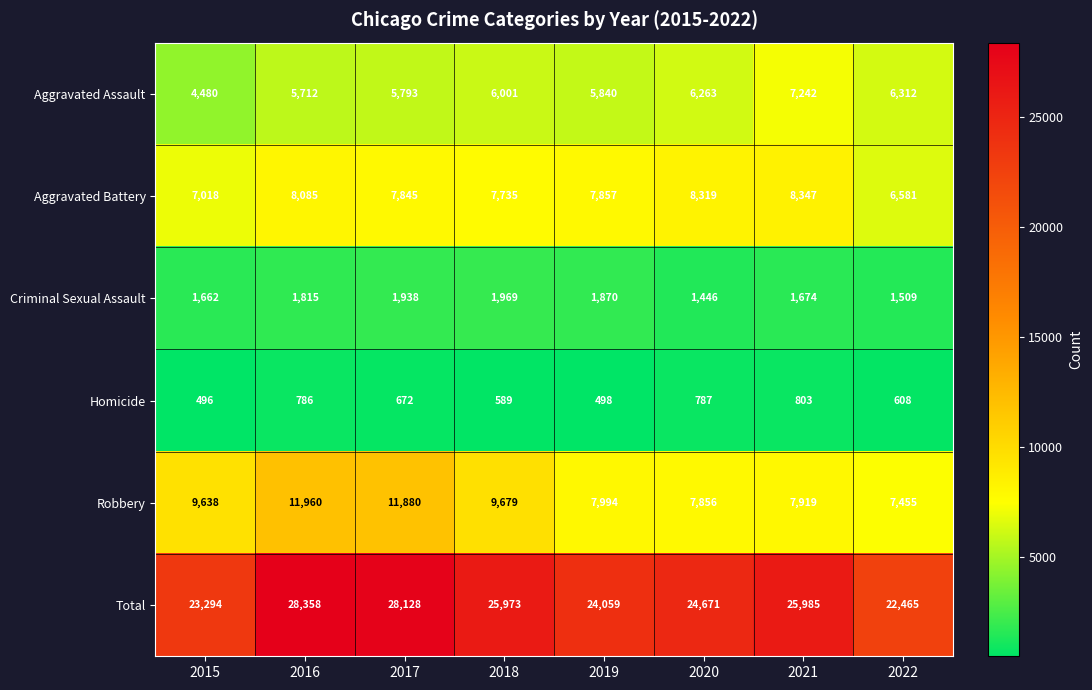

What is the greatest value displayed?

28358